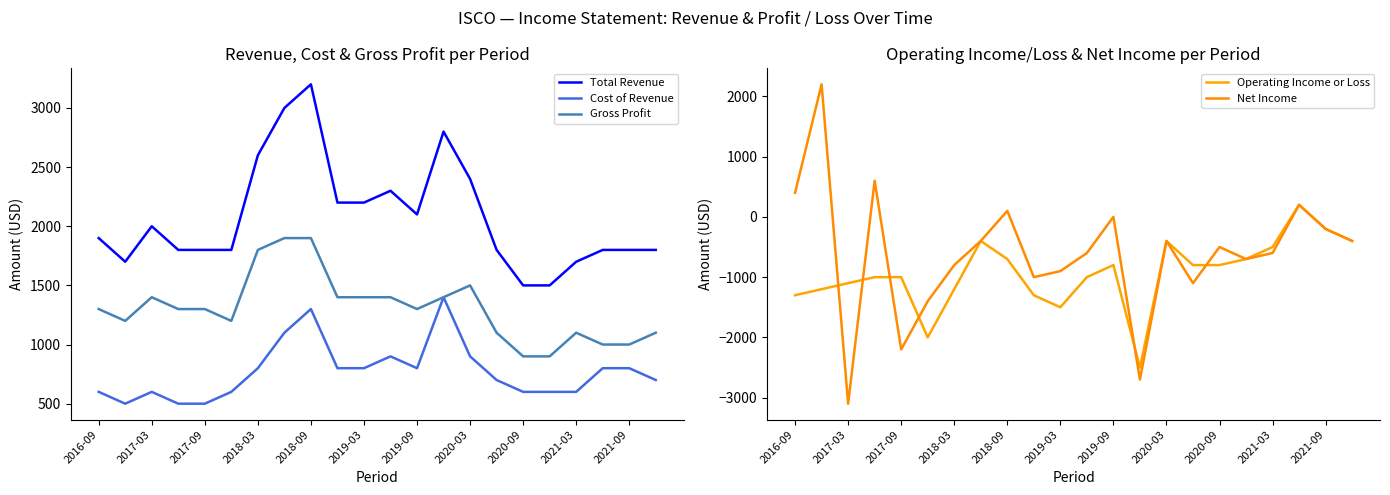

True or false: Cost of Revenue and Total Revenue intersect in this chart.

False